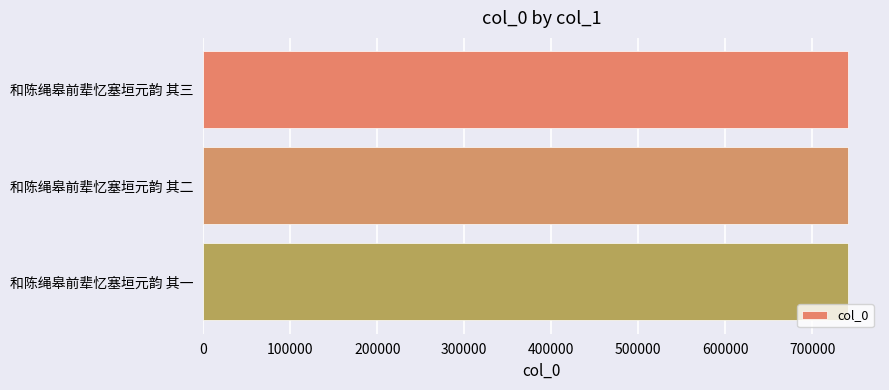

How many bars are there in total?

3